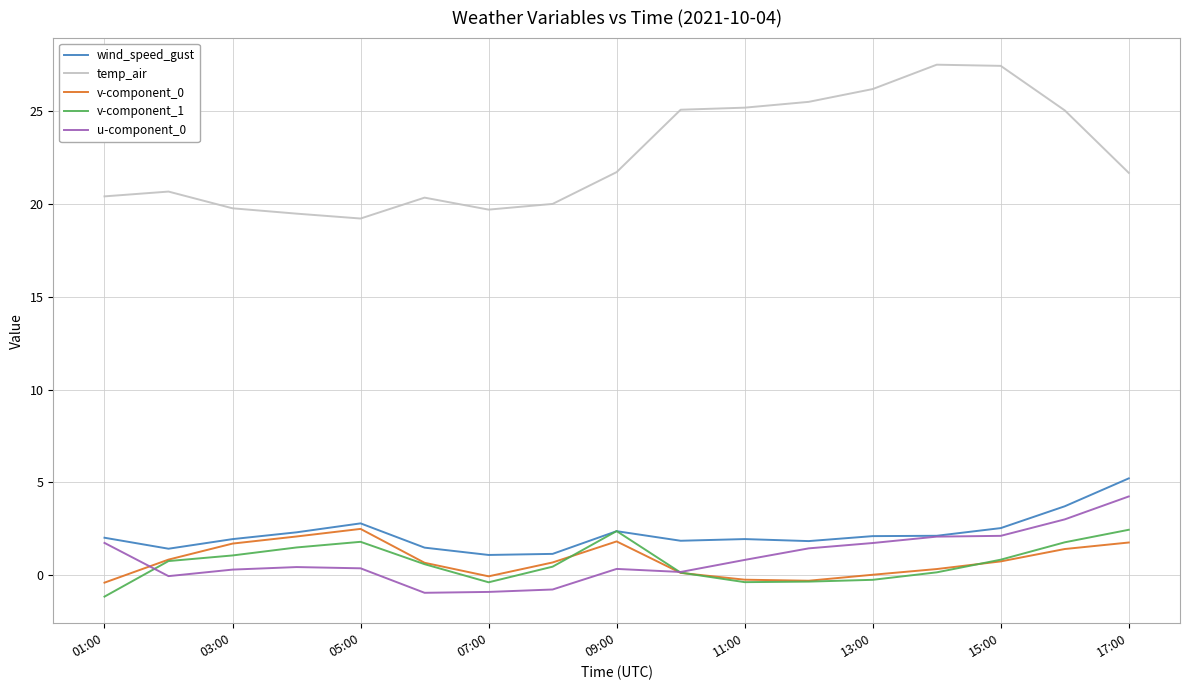

What is the average value of the u-component_0 series?

1.0